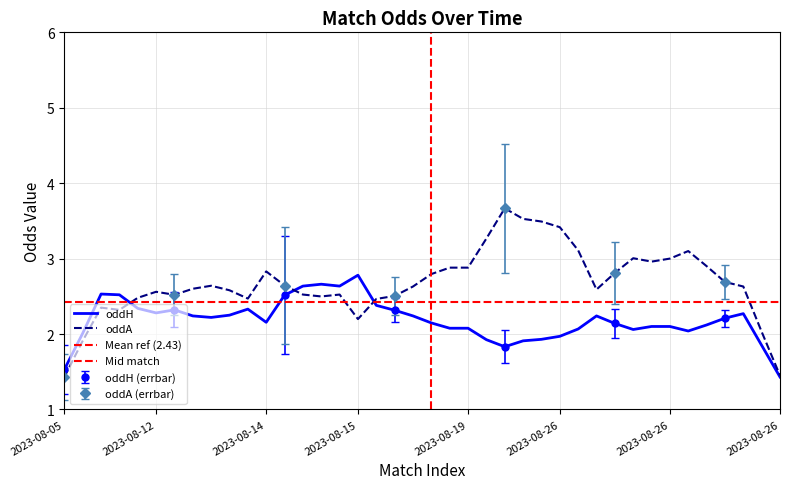

What is the minimum value for oddH?

1.4